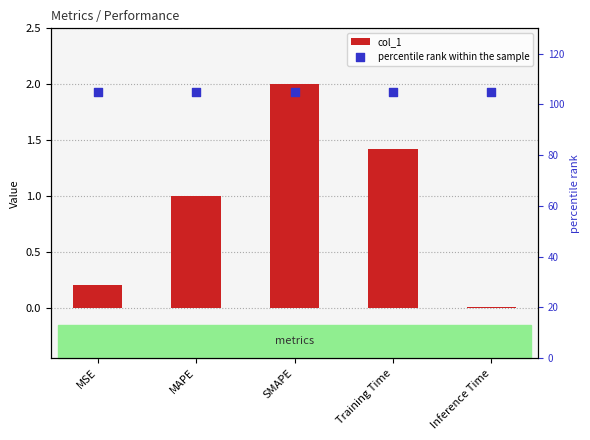

Which series has the largest Y range (max minus min)?

col_1